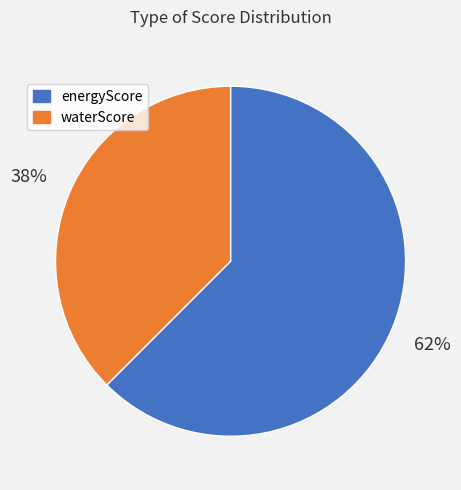

How many segments does this pie chart have?

2